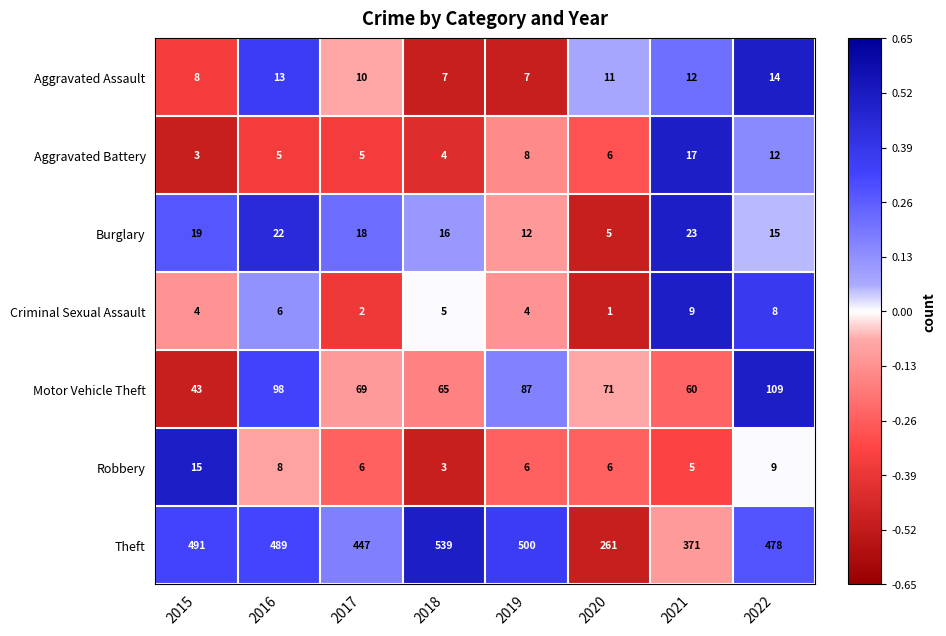

Which series has the widest spread of values?

Theft